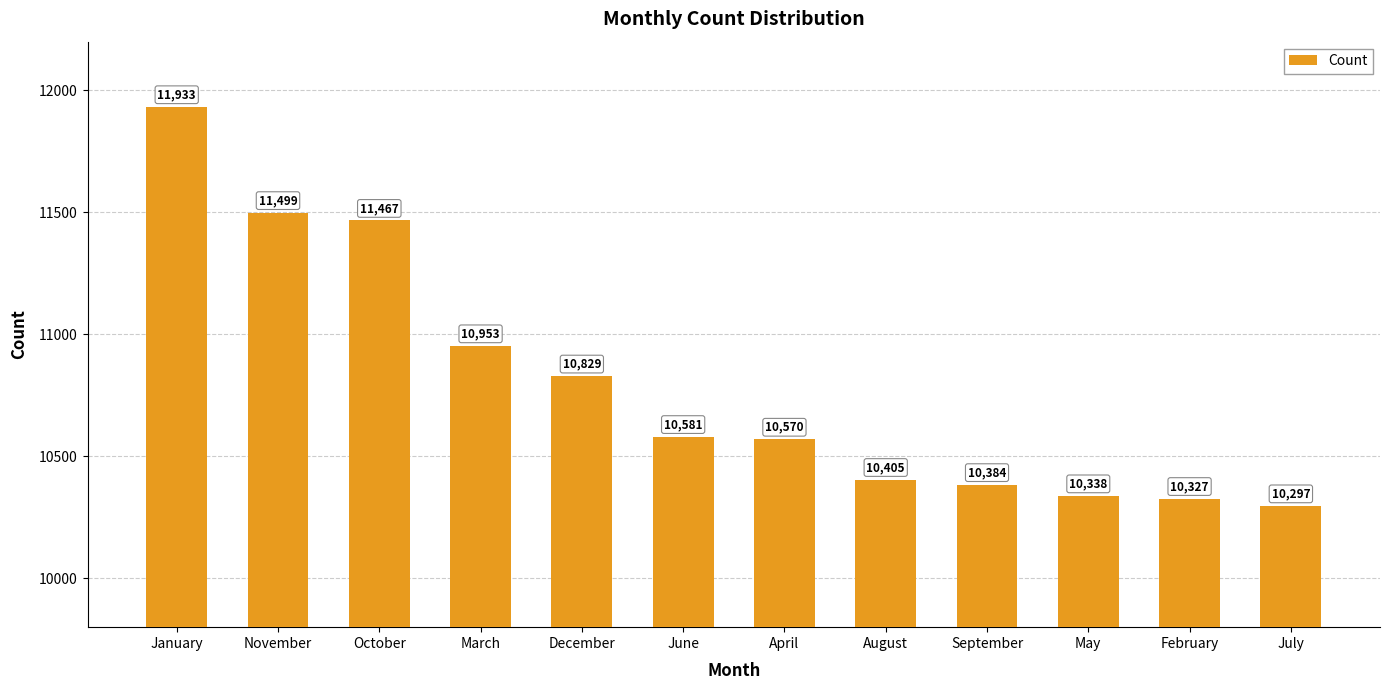

What is the maximum value shown in the chart?

11933